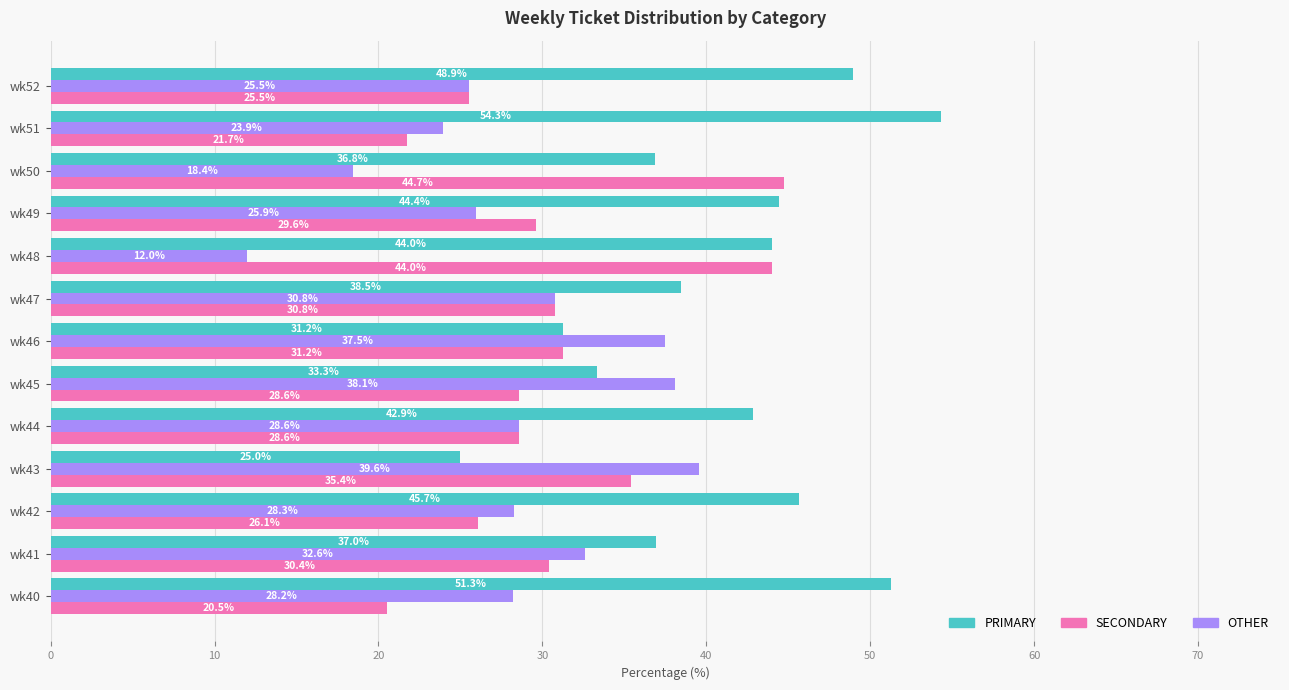

What is the minimum value for SECONDARY?

20.5